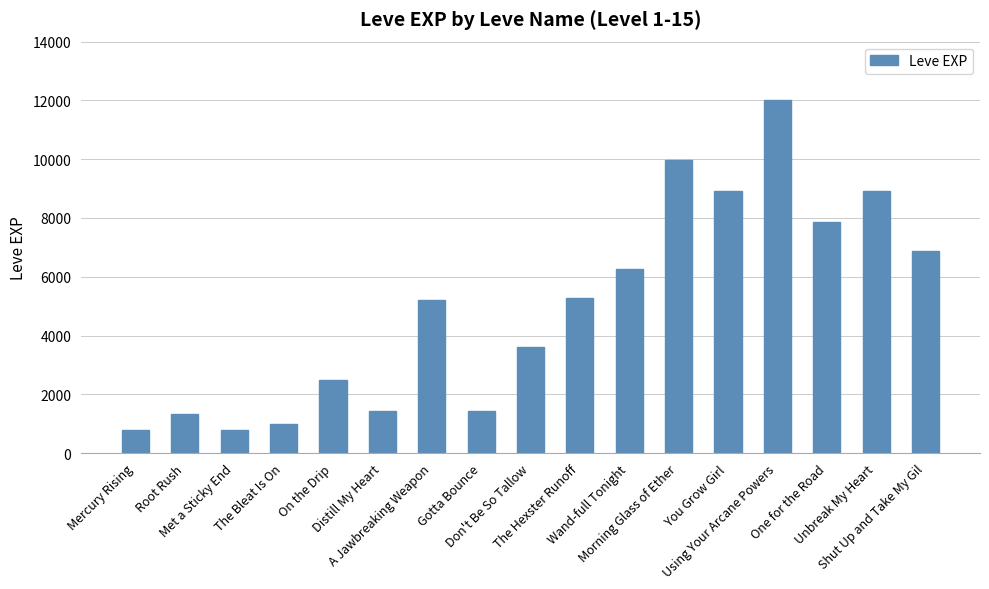

Reading left to right, list all the values displayed in this chart.

Mercury Rising=800	Root Rush=1330	Met a Sticky End=800	The Bleat Is On=980	On the Drip=2490	Distill My Heart=1420	A Jawbreaking Weapon=5220	Gotta Bounce=1420	Don't Be So Tallow=3600	The Hexster Runoff=5280	Wand-full Tonight=6280	Morning Glass of Ether=9990	You Grow Girl=8930	Using Your Arcane Powers=12030	One for the Road=7880	Unbreak My Heart=8930	Shut Up and Take My Gil=6880